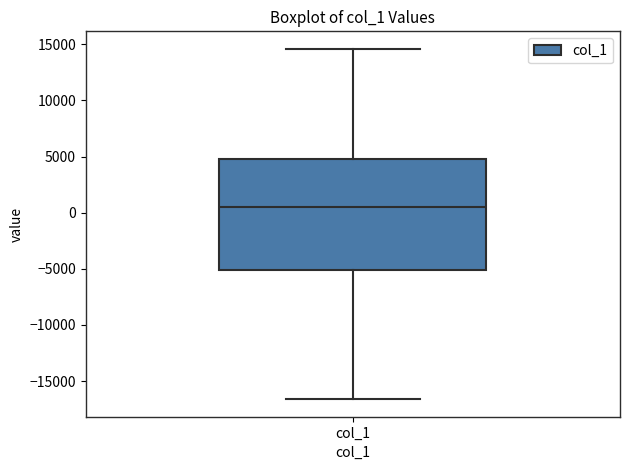

Where does the median line of the box for col_1 sit on the y-axis? The values are not printed on the chart, so give them approximately, as read against the axis.

500